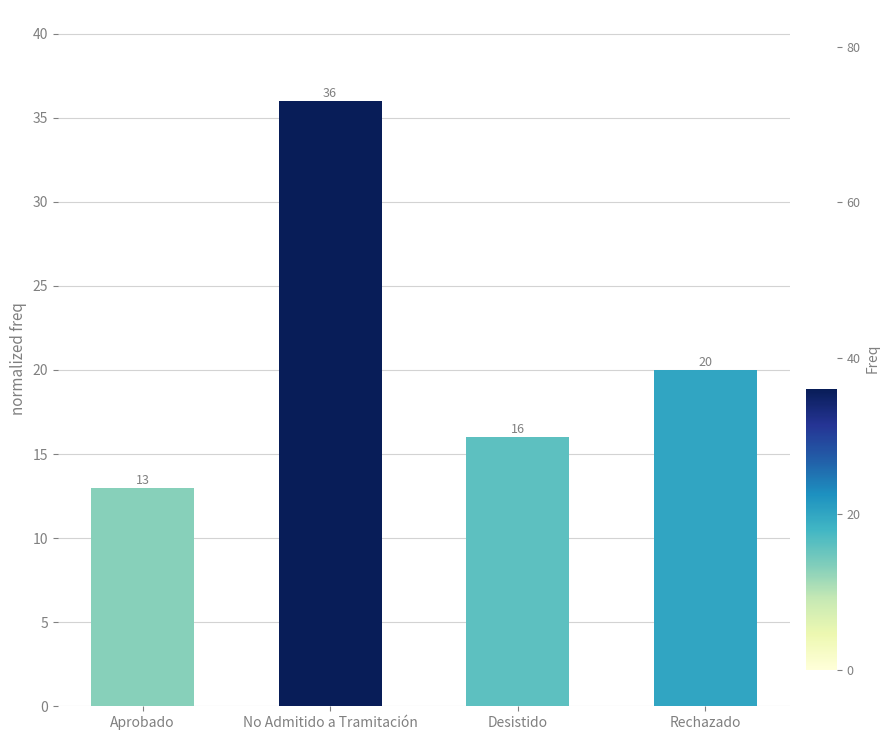

Approximately how many times larger is the value at Aprobado compared to No Admitido a Tramitación?

0.4